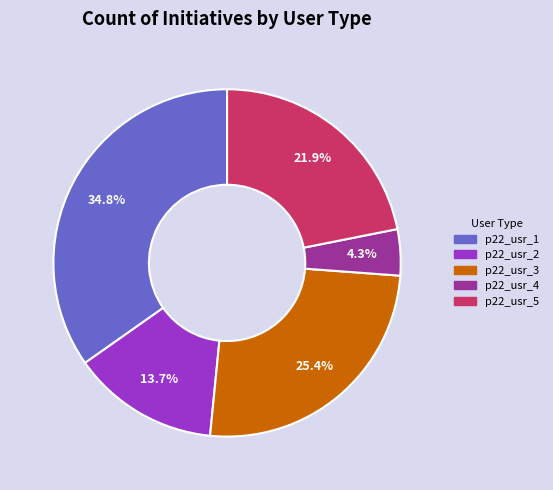

What is the largest slice in the pie chart?

p22_usr_1